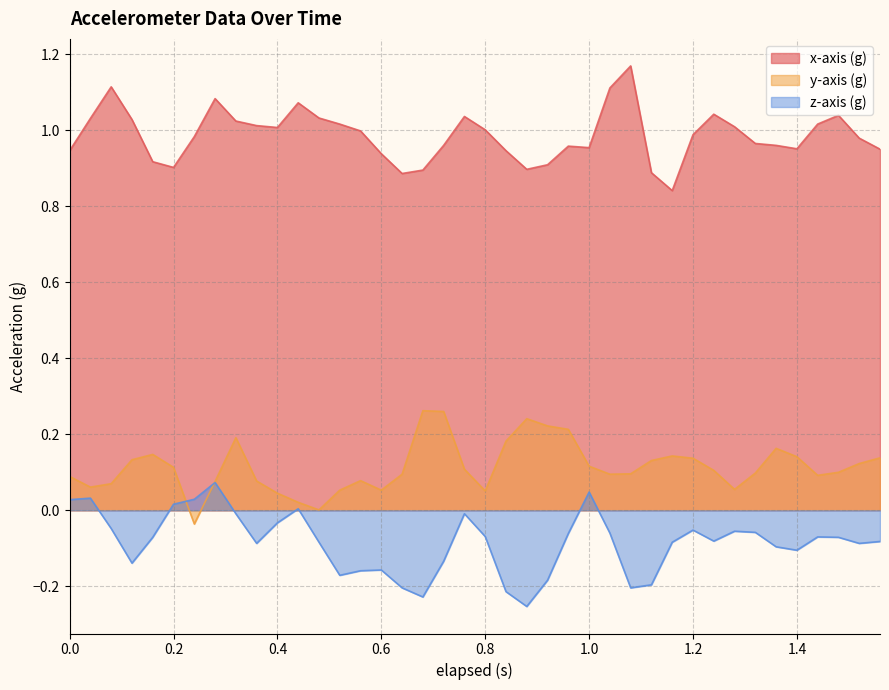

What is the sum of all y-axis (g) values?

4.5